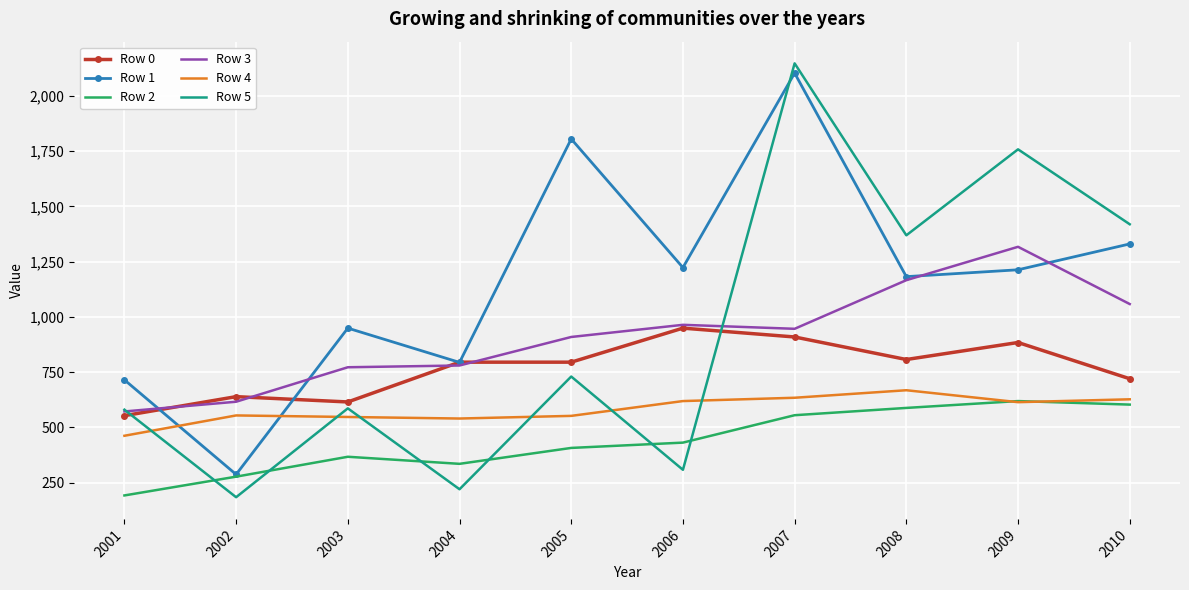

Which category has the highest value in the Row 0 series?

2006